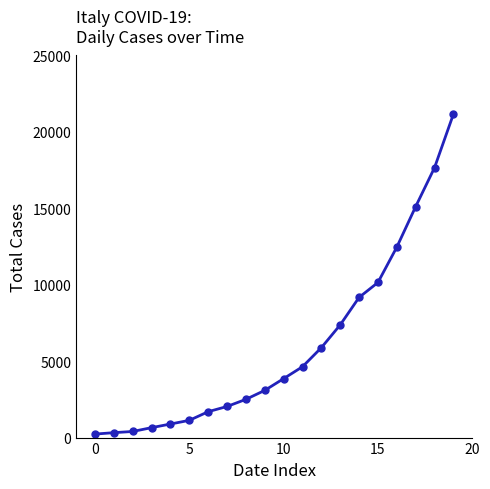

True or false: there are more than 2 points higher than both neighbors.

False